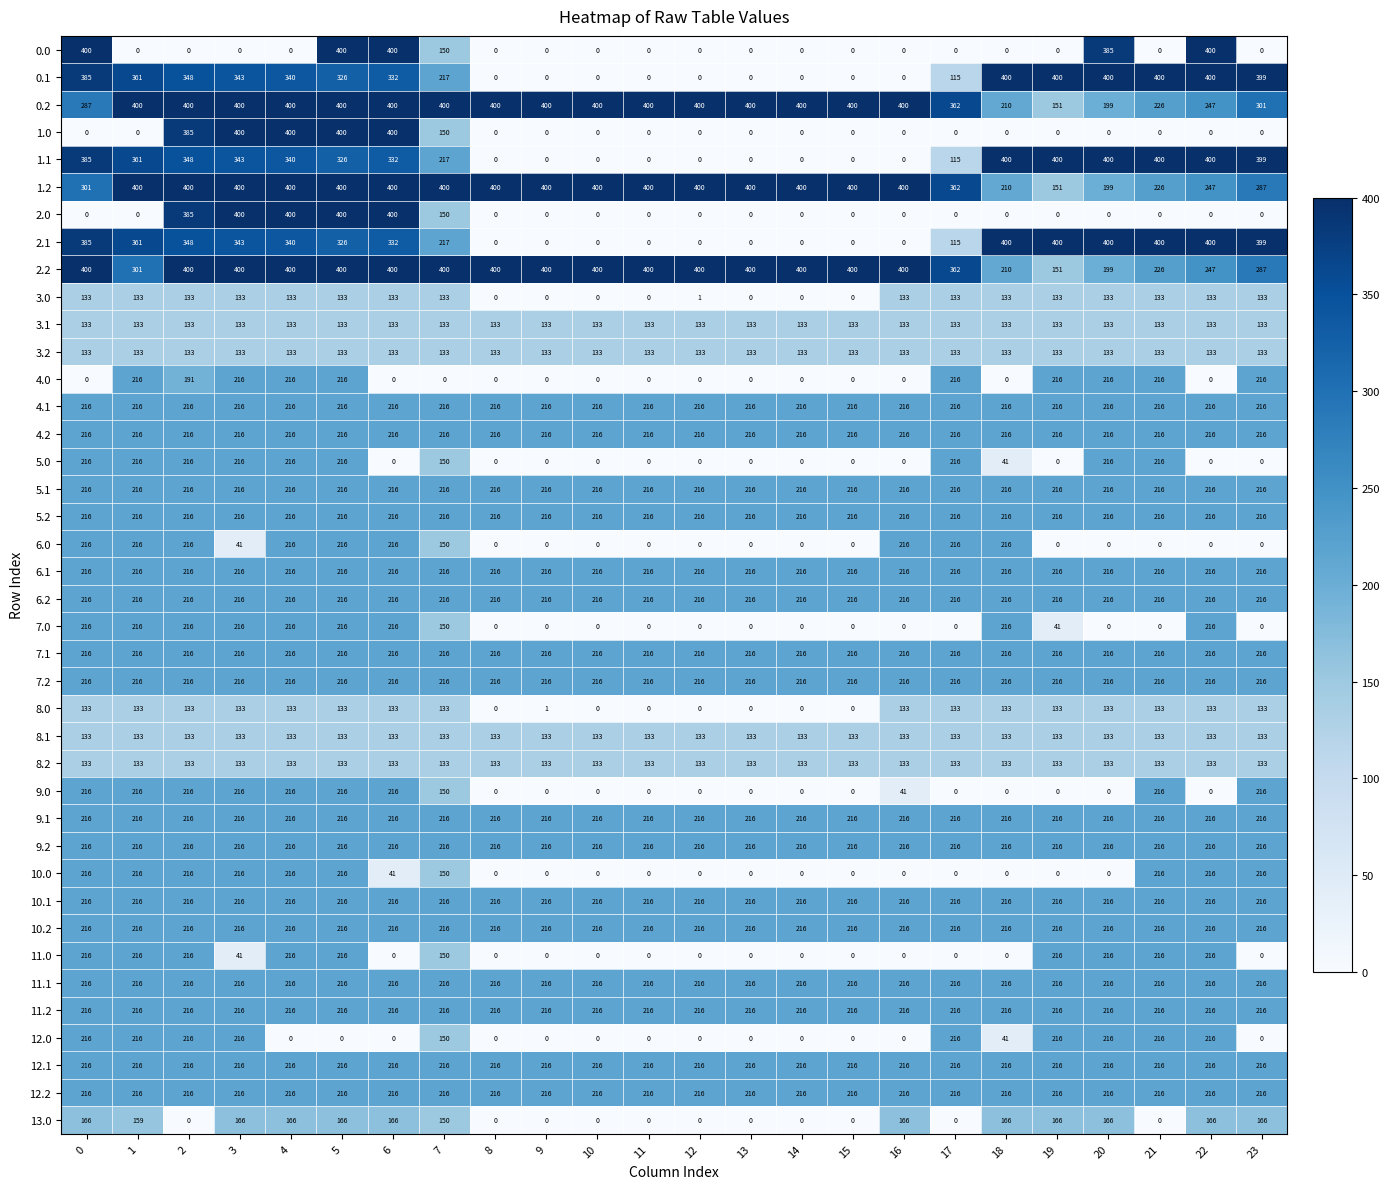

What is the difference between the highest and lowest values at 9?

400